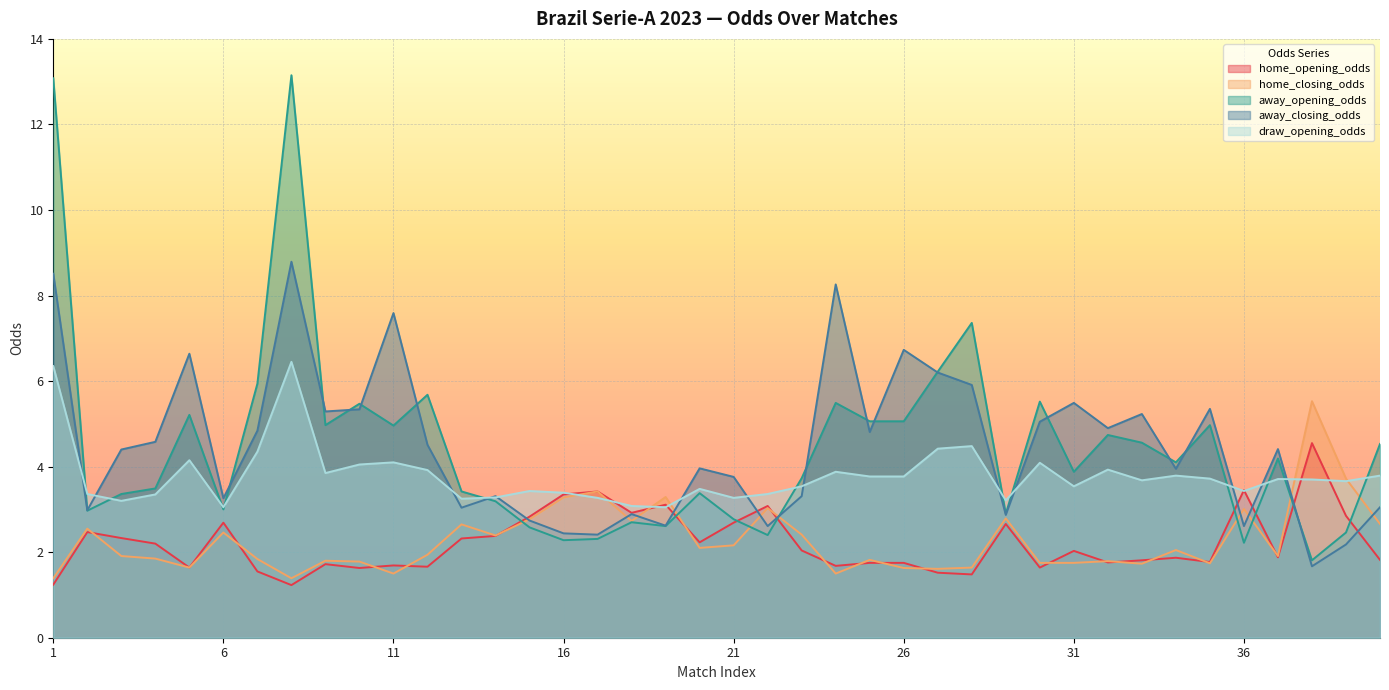

Which series has the largest total across all categories?

away_closing_odds